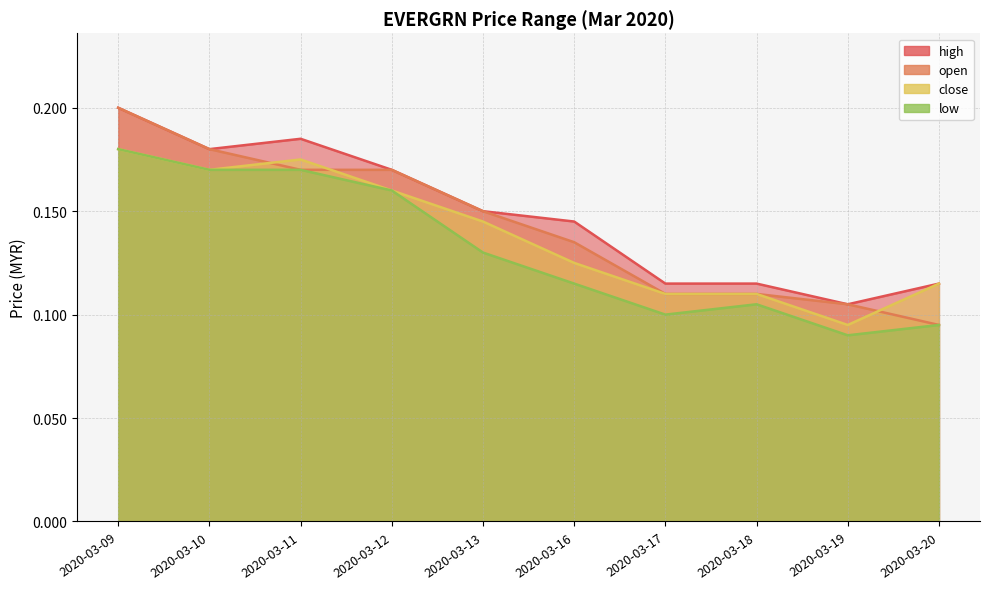

Which has a higher value, 2020-03-13 or 2020-03-16?

2020-03-13